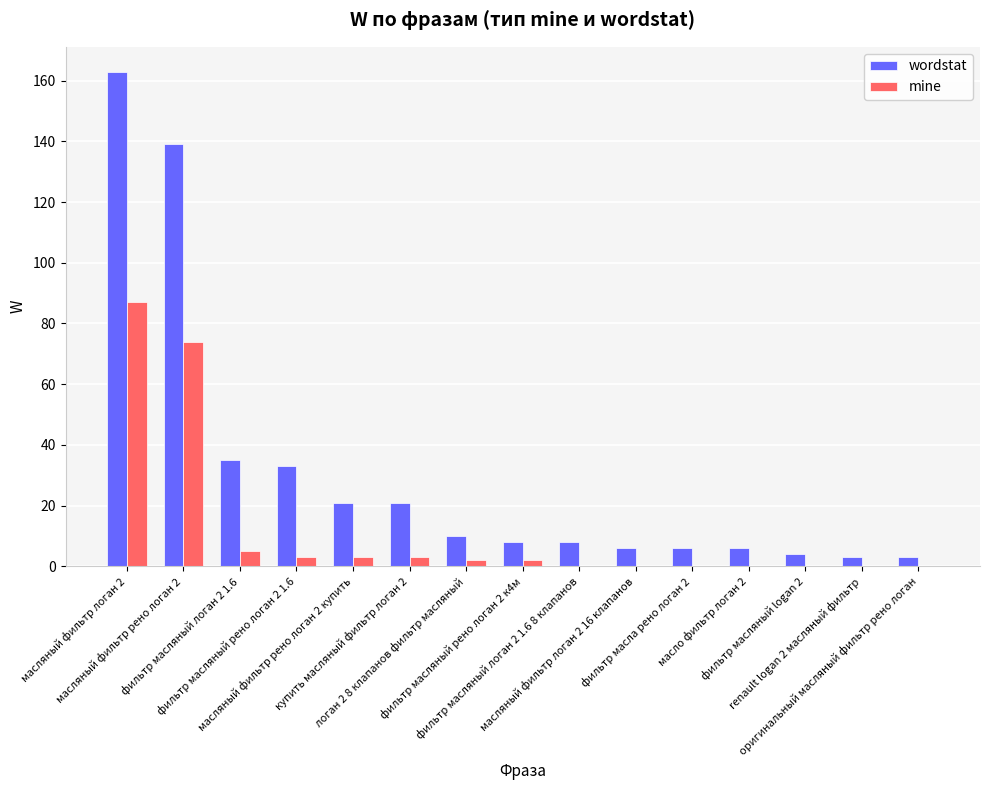

What is the sum of all mine values?

179